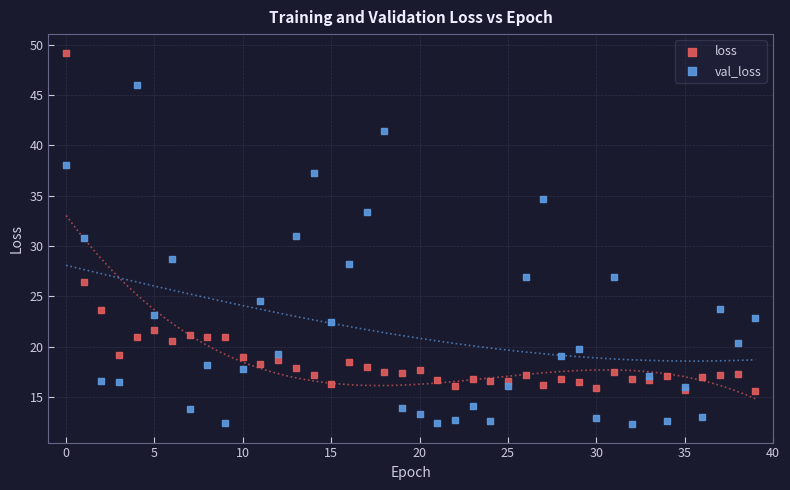

Which series reaches the minimum Y coordinate?

val_loss